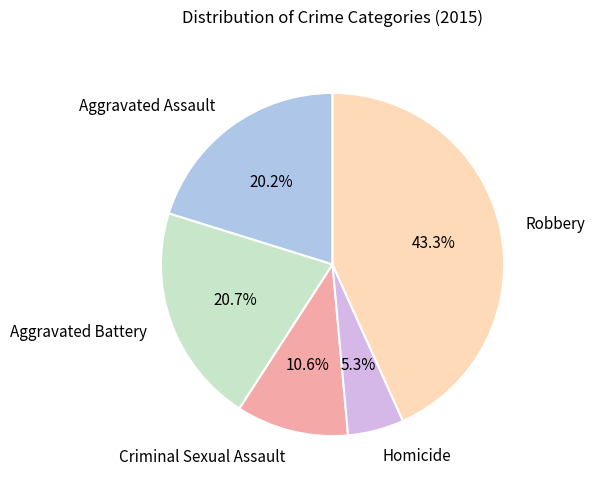

To the nearest percent, what is the difference between the Aggravated Battery and Robbery slice percentages?

23%